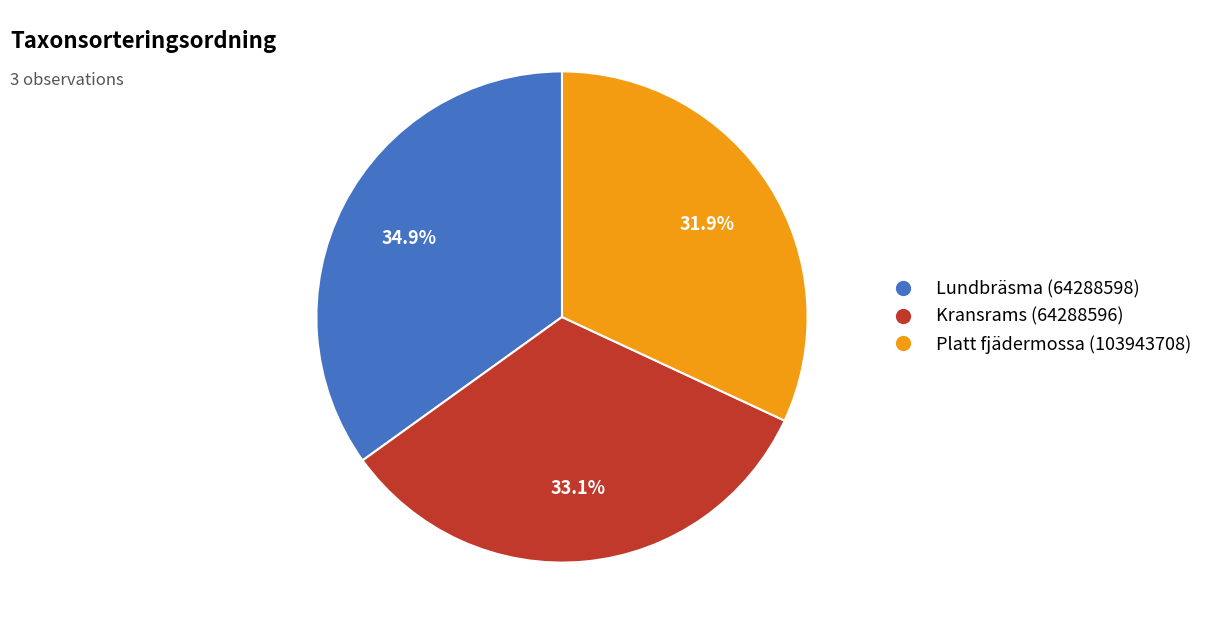

Between Platt fjädermossa (103943708) and Lundbräsma (64288598), which is larger?

Lundbräsma (64288598)